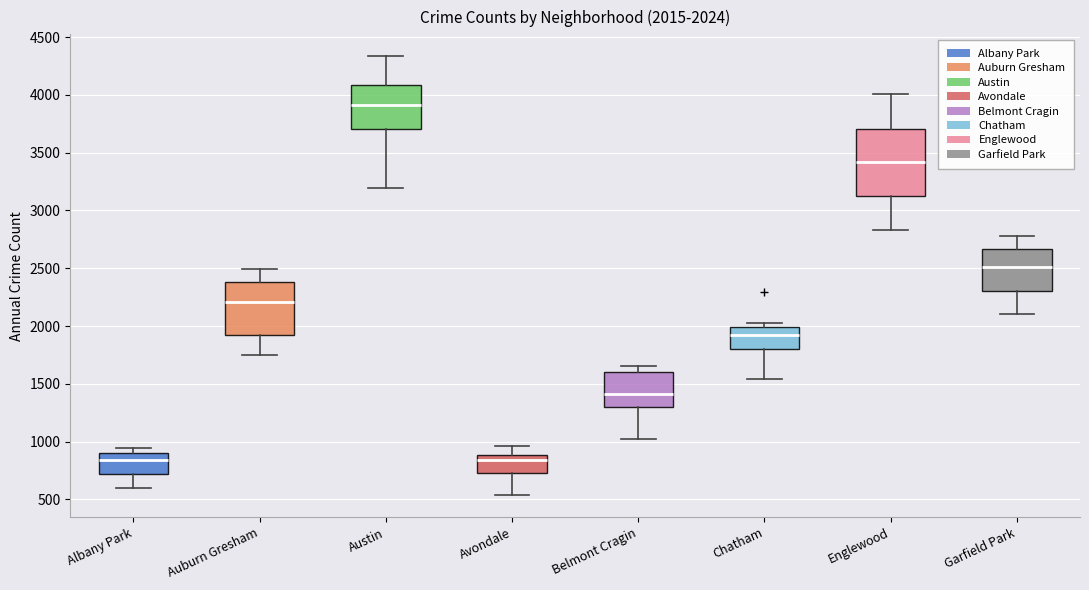

Comparing the boxes themselves (not the whiskers), which one is the tallest?

Englewood